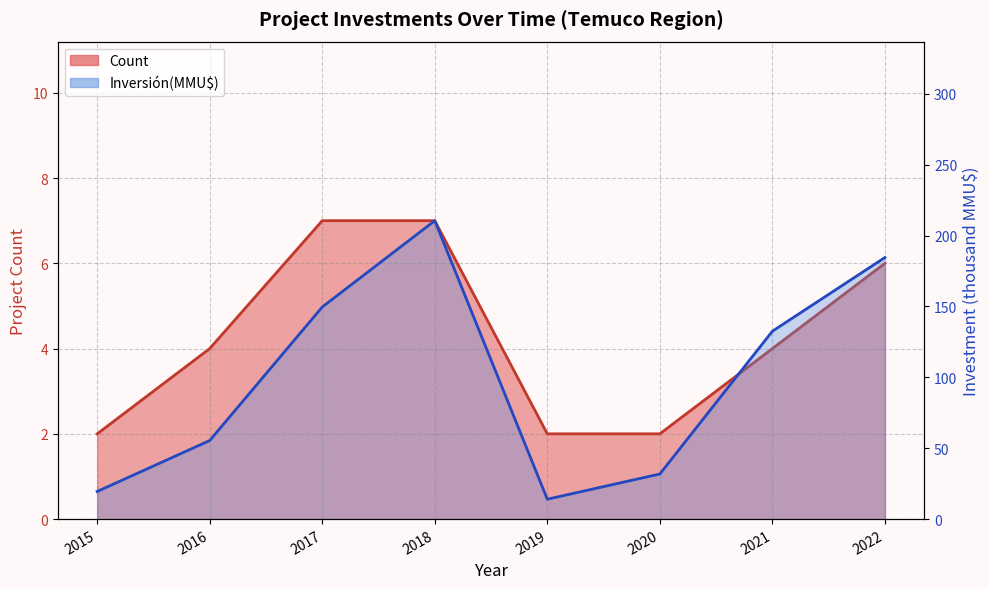

The Inversión(MMU$) series shows 35.0 at 2015. True or false?

False